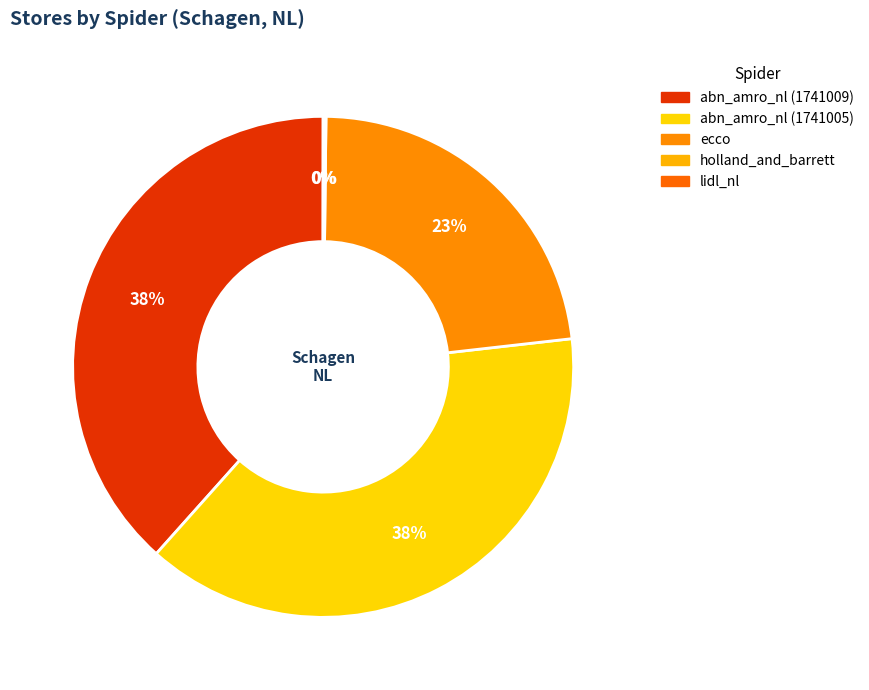

How many segments does this pie chart have?

5